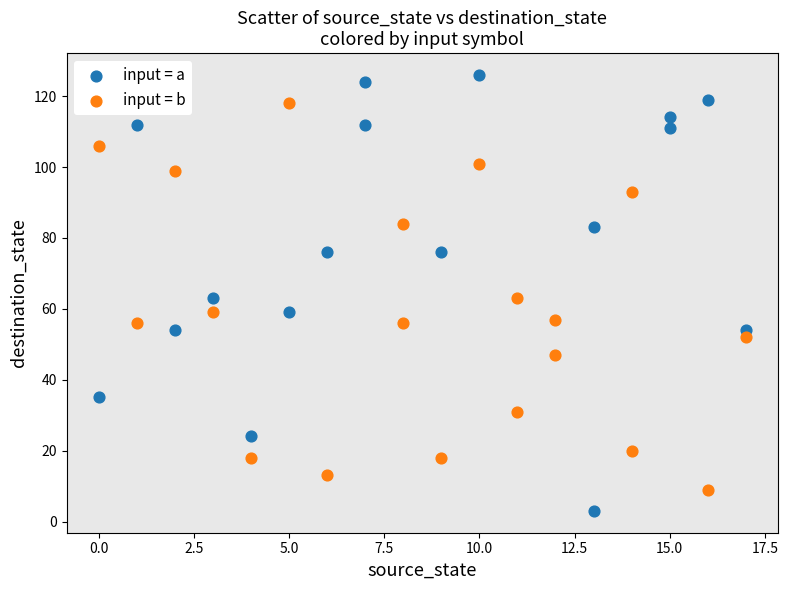

Which series has the largest Y range (max minus min)?

input = a